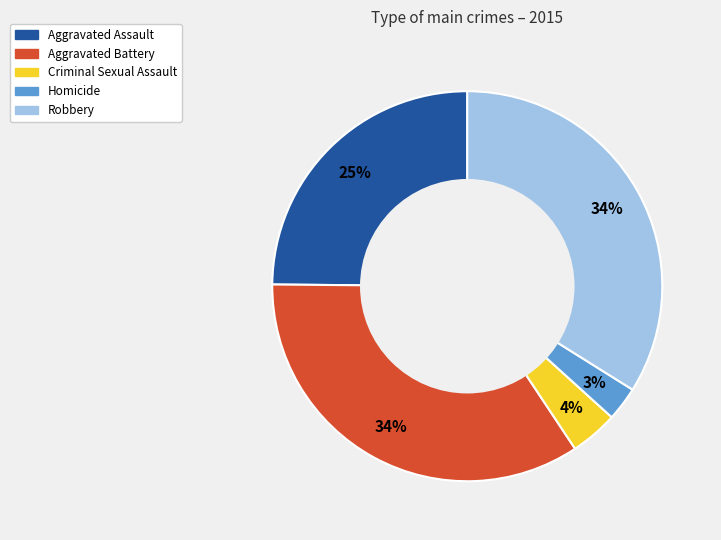

What is the smallest slice in the pie chart?

Homicide